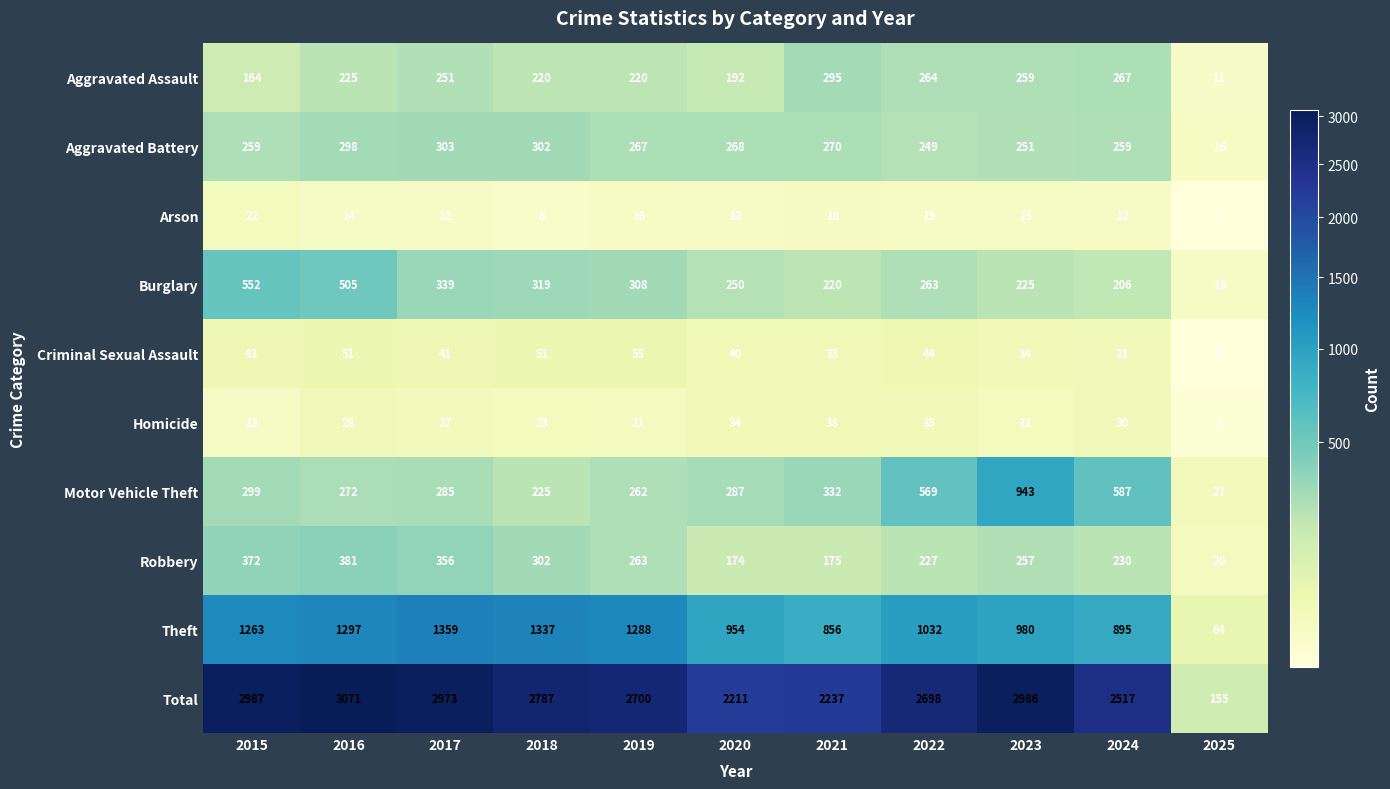

What is the sum of all Theft values?

11325